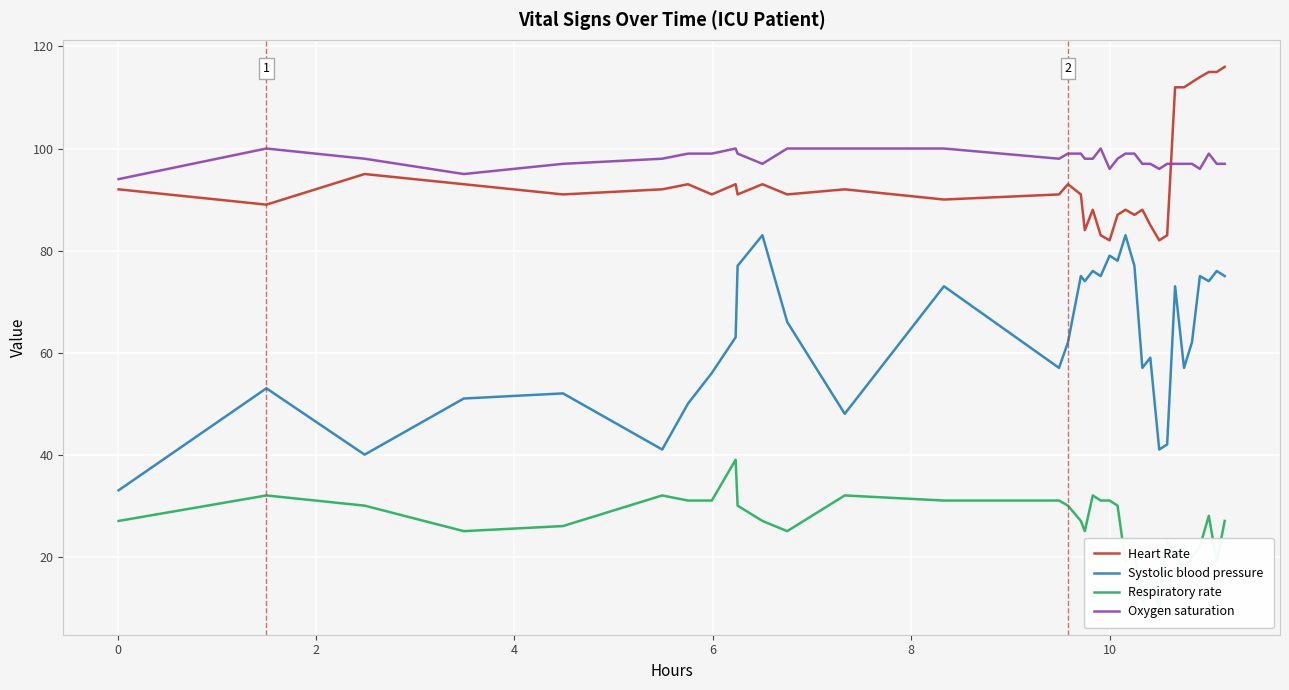

How many lines are shown in the chart?

4